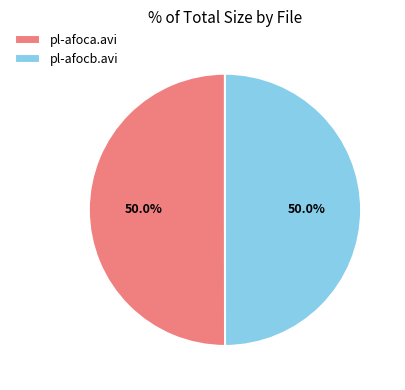

How many slices are in this pie chart?

2